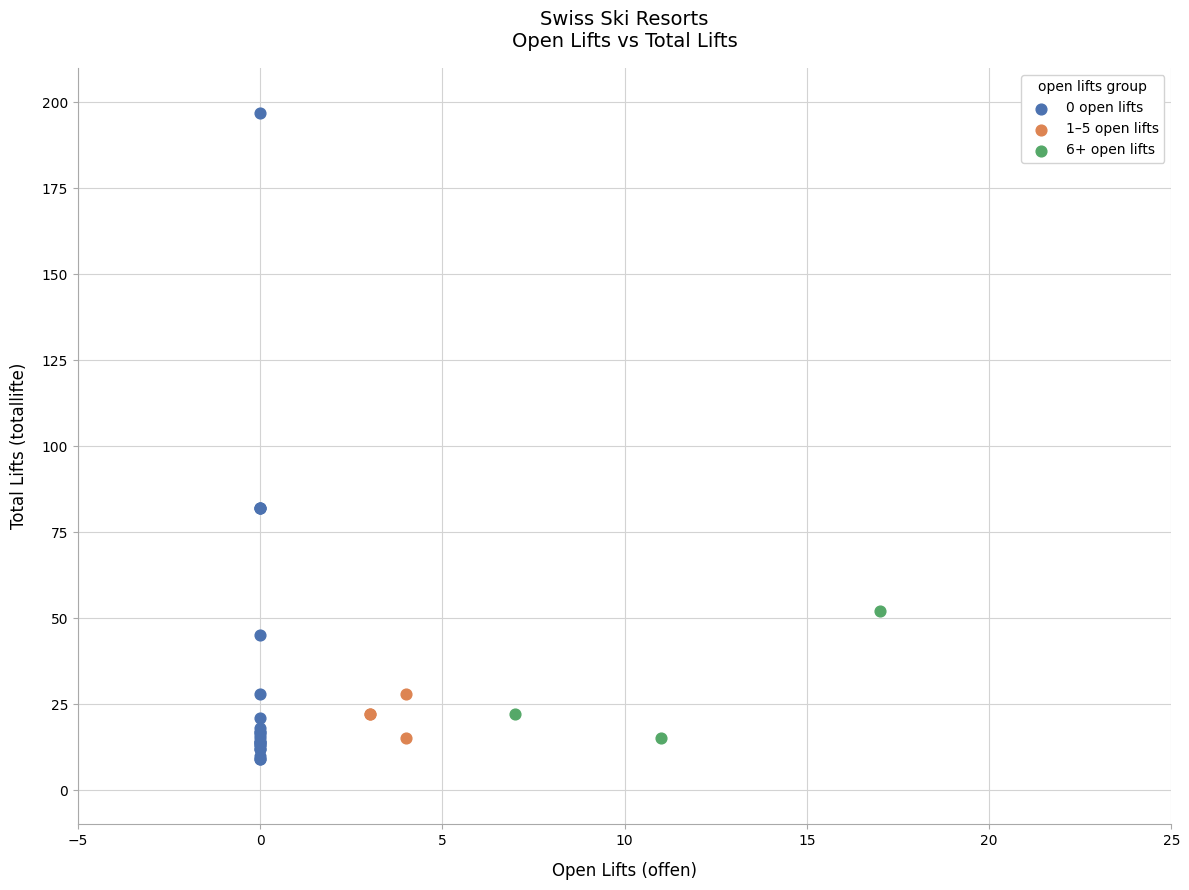

Which series has the widest spread of Y values?

0 open lifts